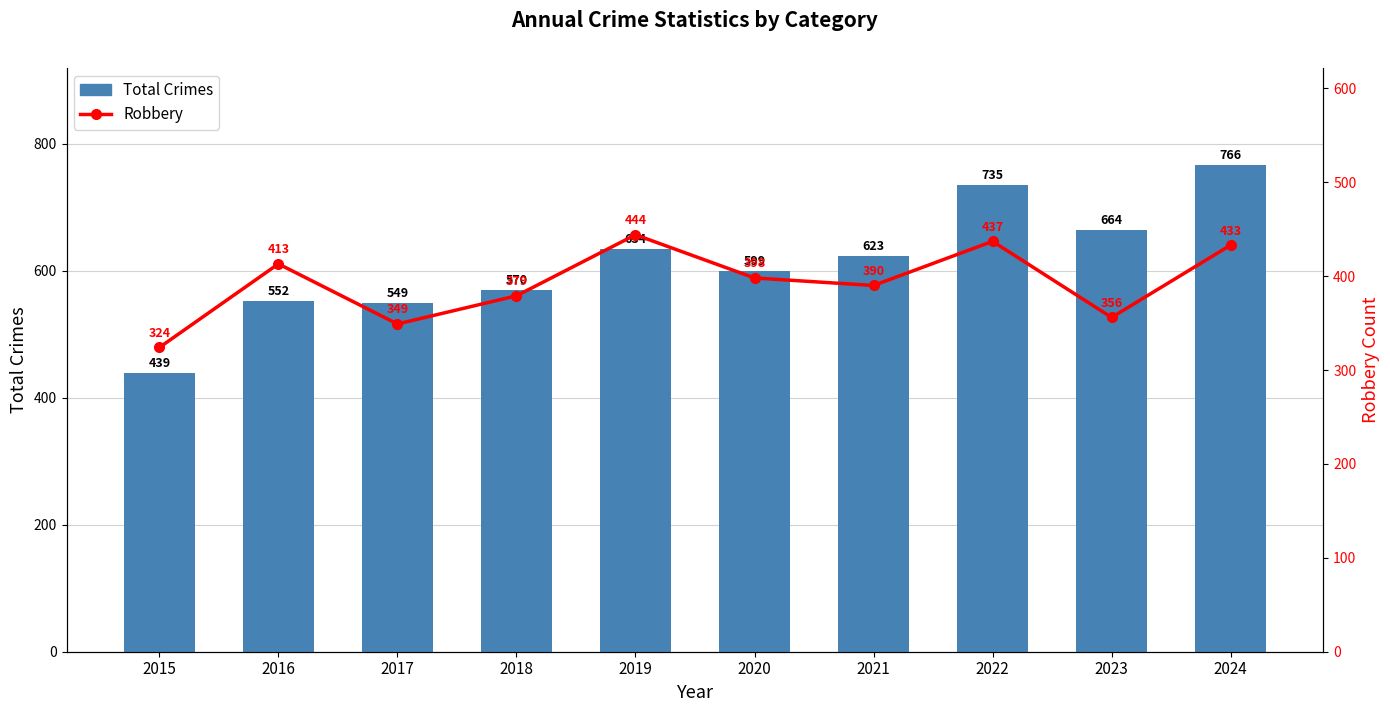

Does the chart contain any negative values?

No